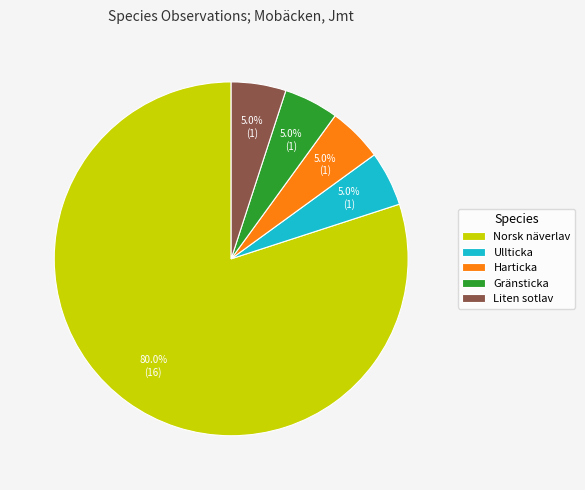

Approximately how many times larger is the value at Ullticka compared to Harticka?

1.0